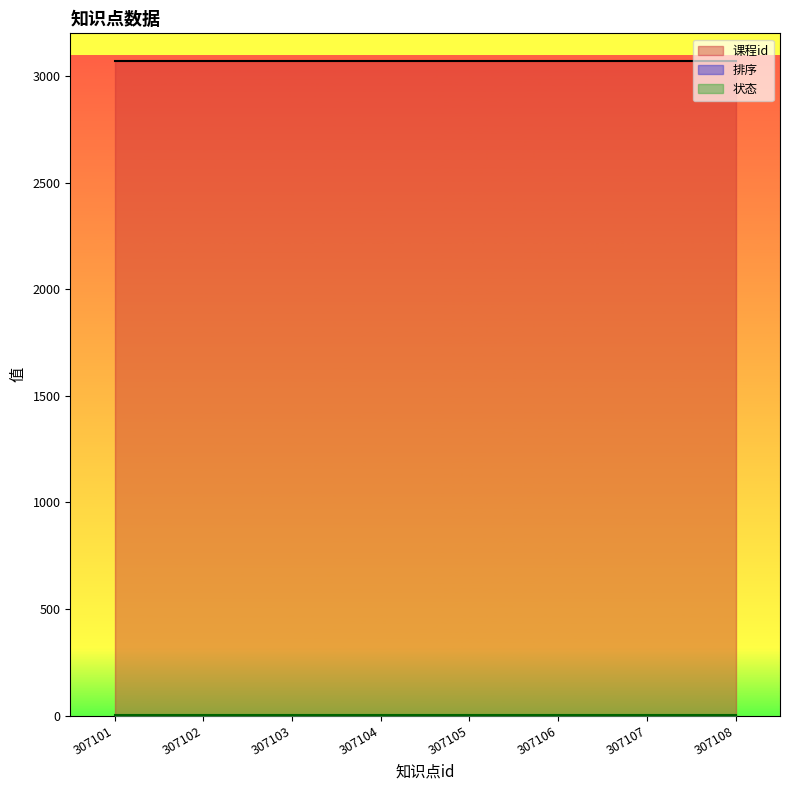

The 状态 series shows 0 at 307105. True or false?

False